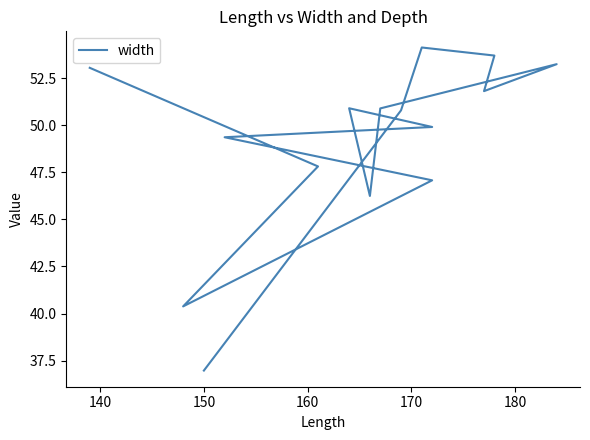

Which has a higher value, 130 or 160?

160